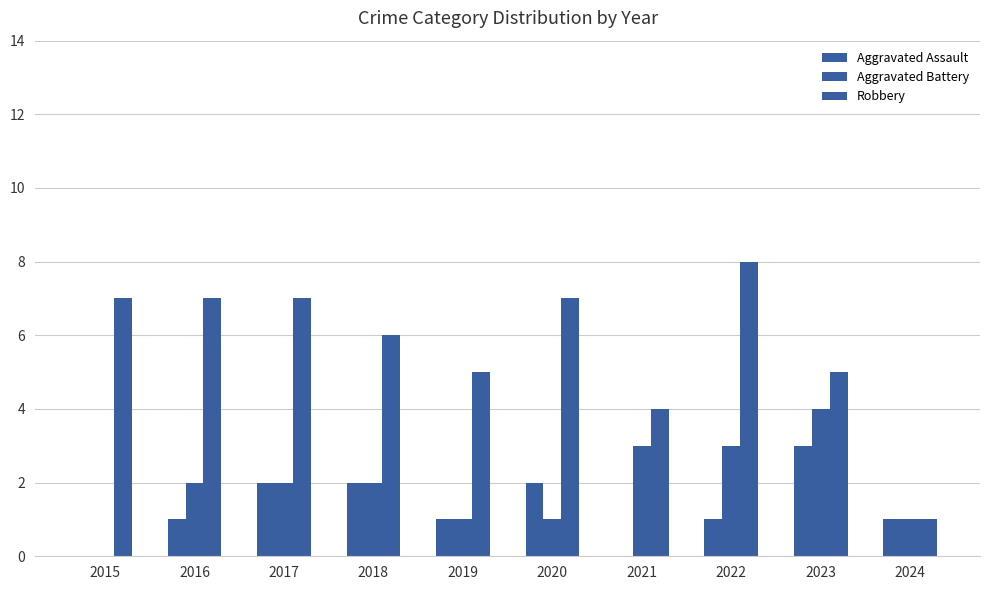

How many data points does each series have?

10